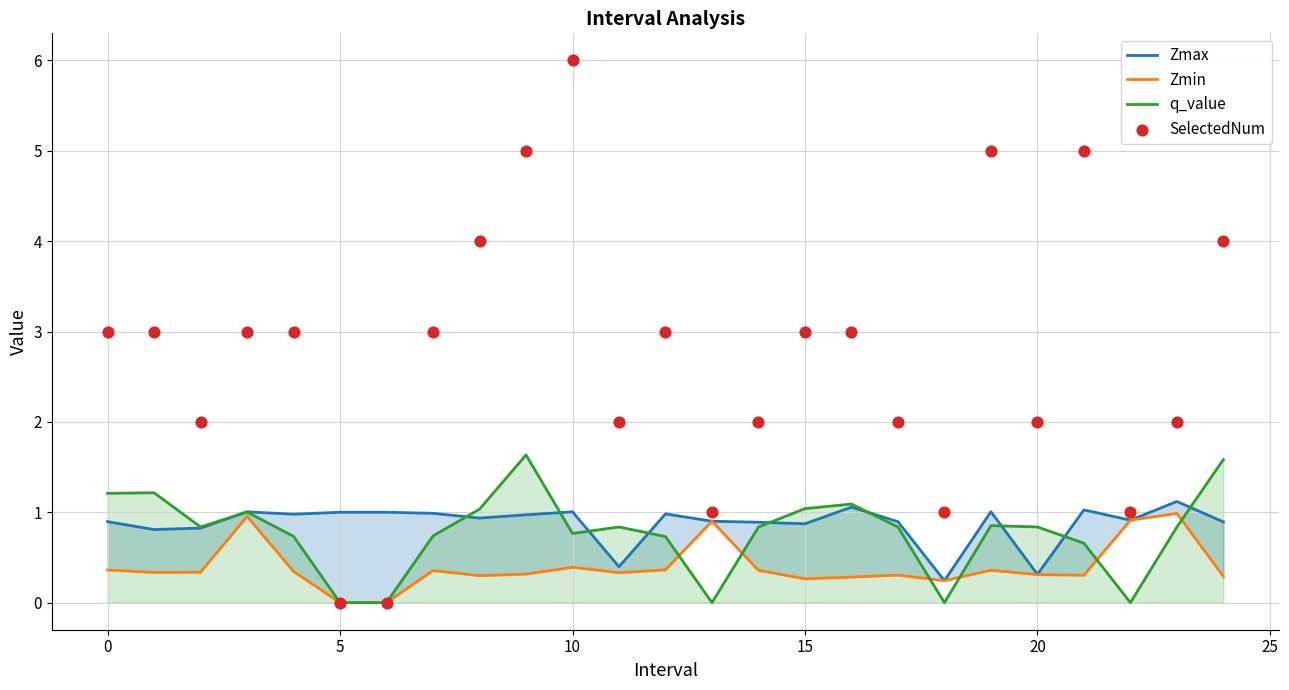

Which series has the largest total across all categories?

SelectedNum